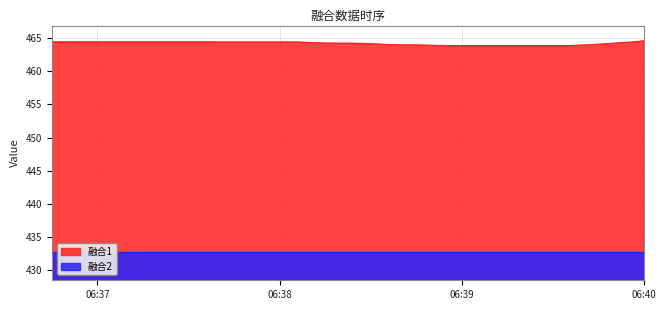

What is the minimum value for 融合1?

463.9